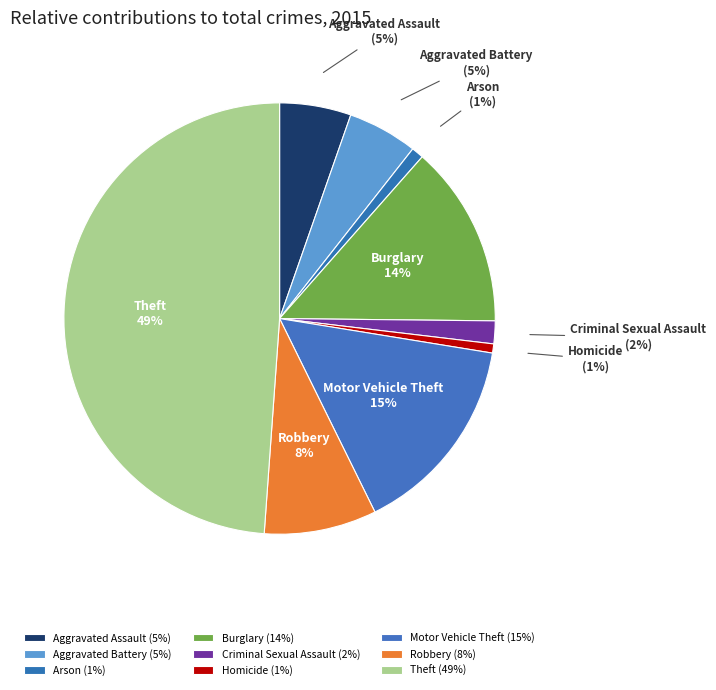

Approximately how many times larger is the value at Homicide compared to Robbery?

0.1